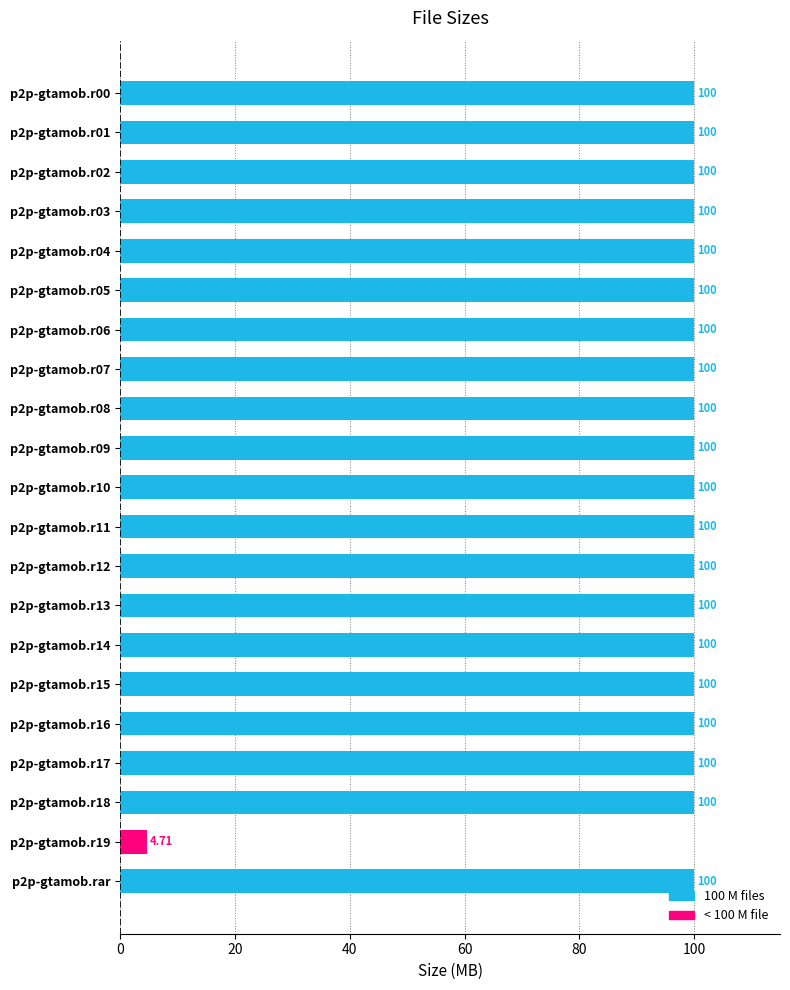

Approximately how many times larger is the value at p2p-gtamob.r12 compared to p2p-gtamob.rar?

1.0